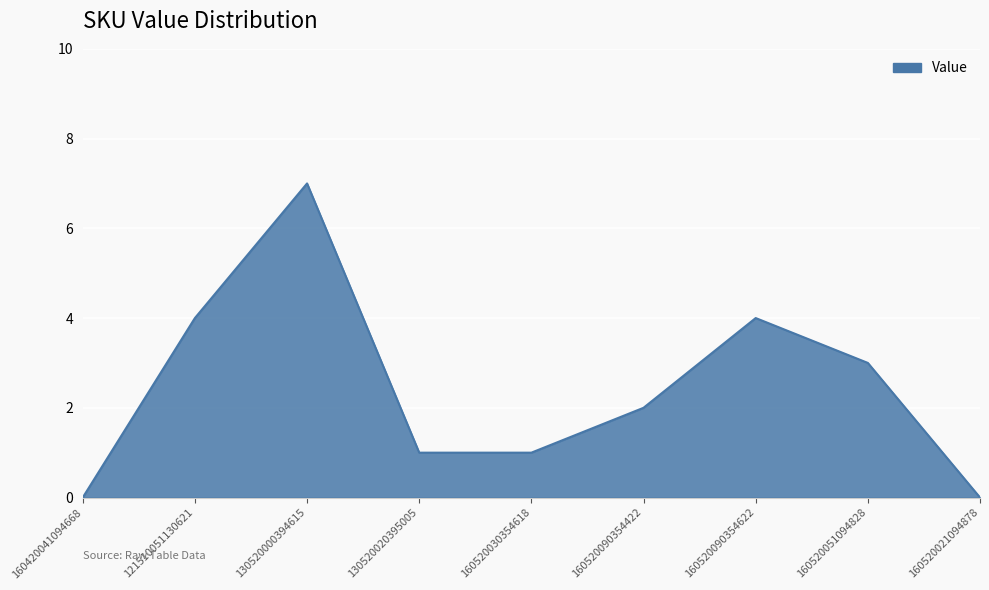

What position from the left is 160520030354618?

5